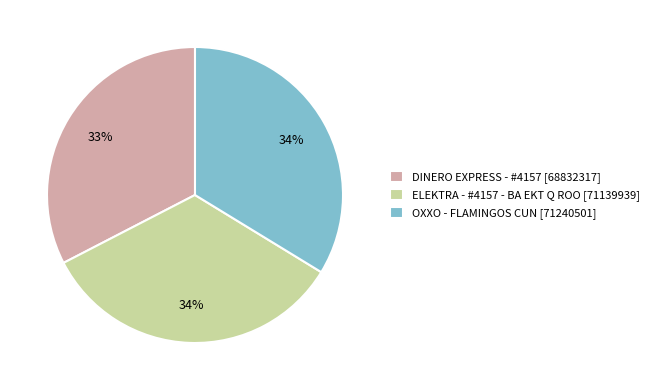

What is the smallest slice in the pie chart?

DINERO EXPRESS - #4157 [68832317]